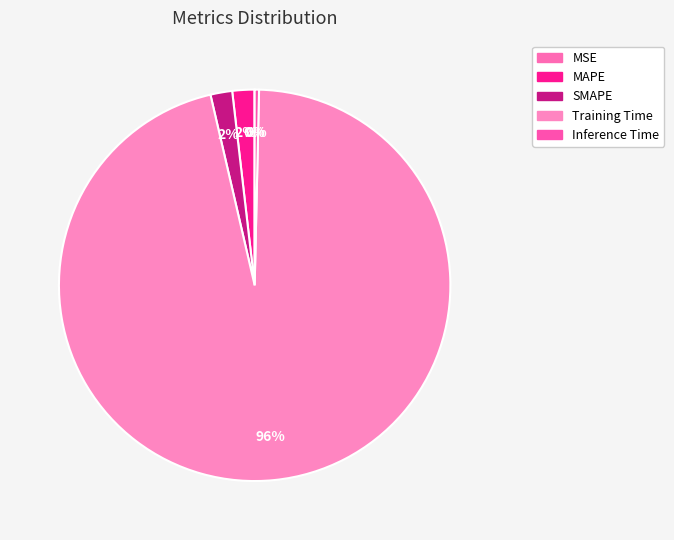

How much of the chart is everything except Inference Time?

99.6%